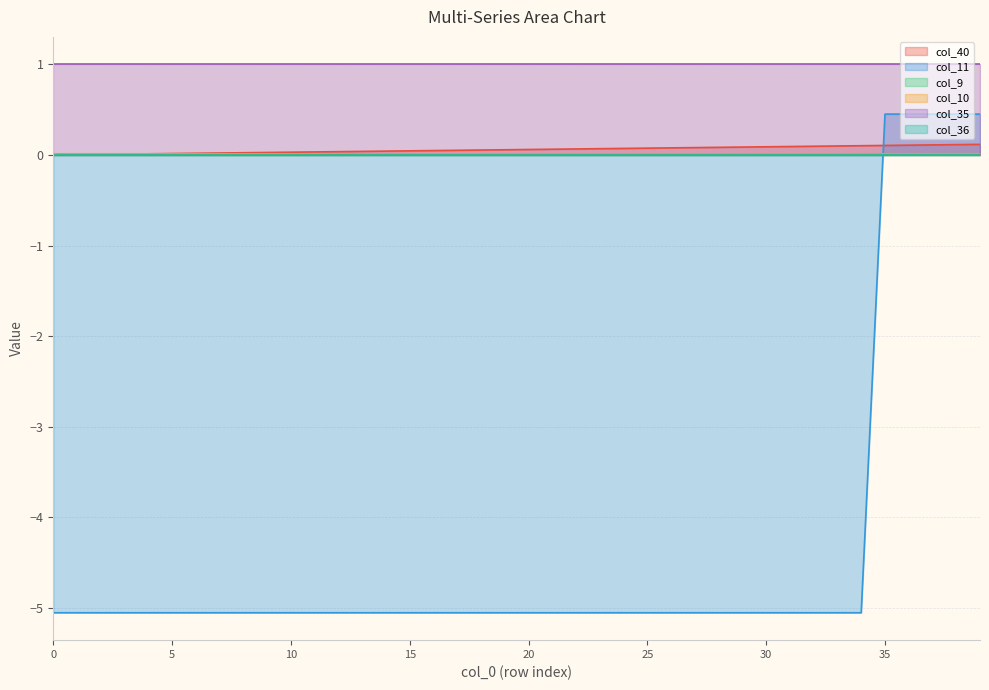

Does the chart have visible grid lines?

Yes